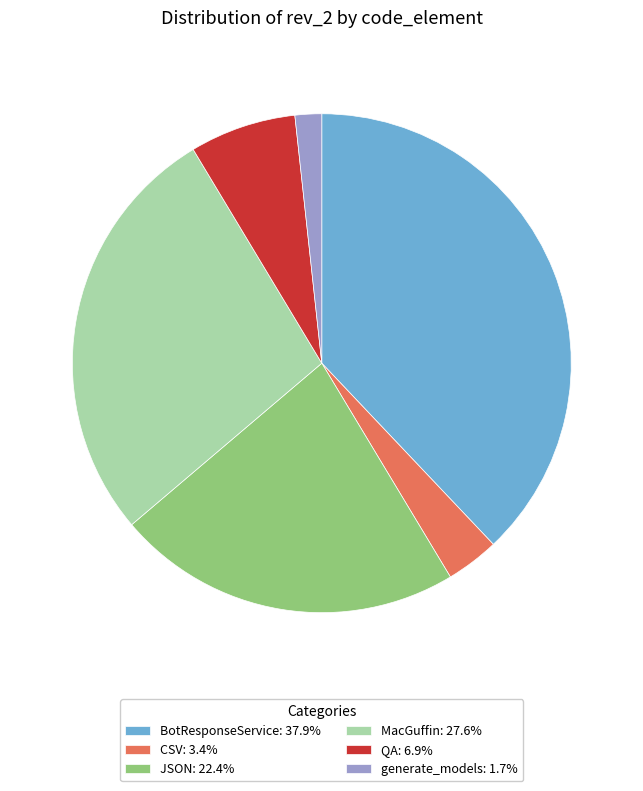

Does any single category account for the majority?

No